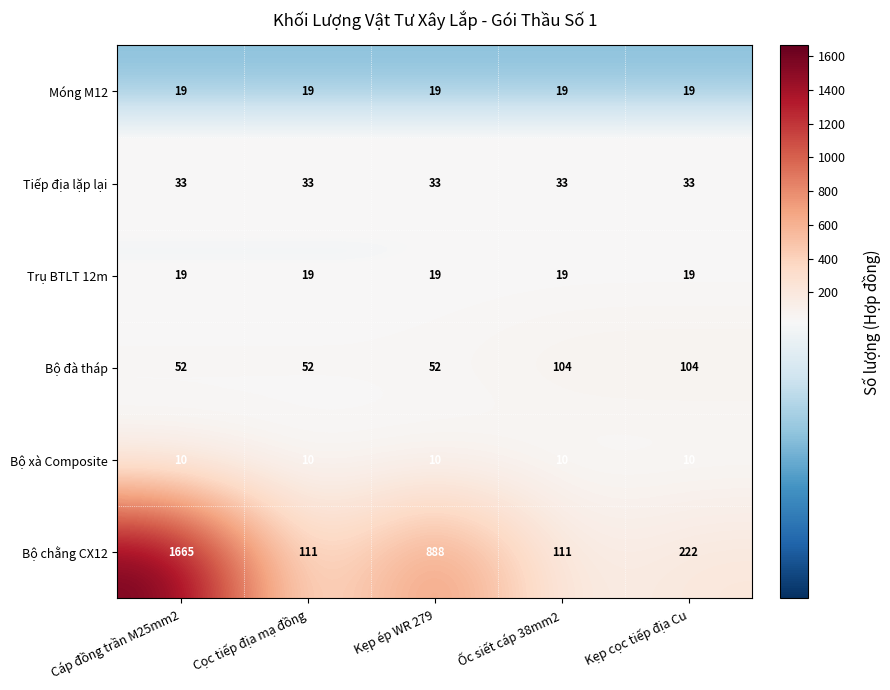

The Bộ đà tháp series shows 52 at Cáp đồng trần M25mm2. True or false?

True